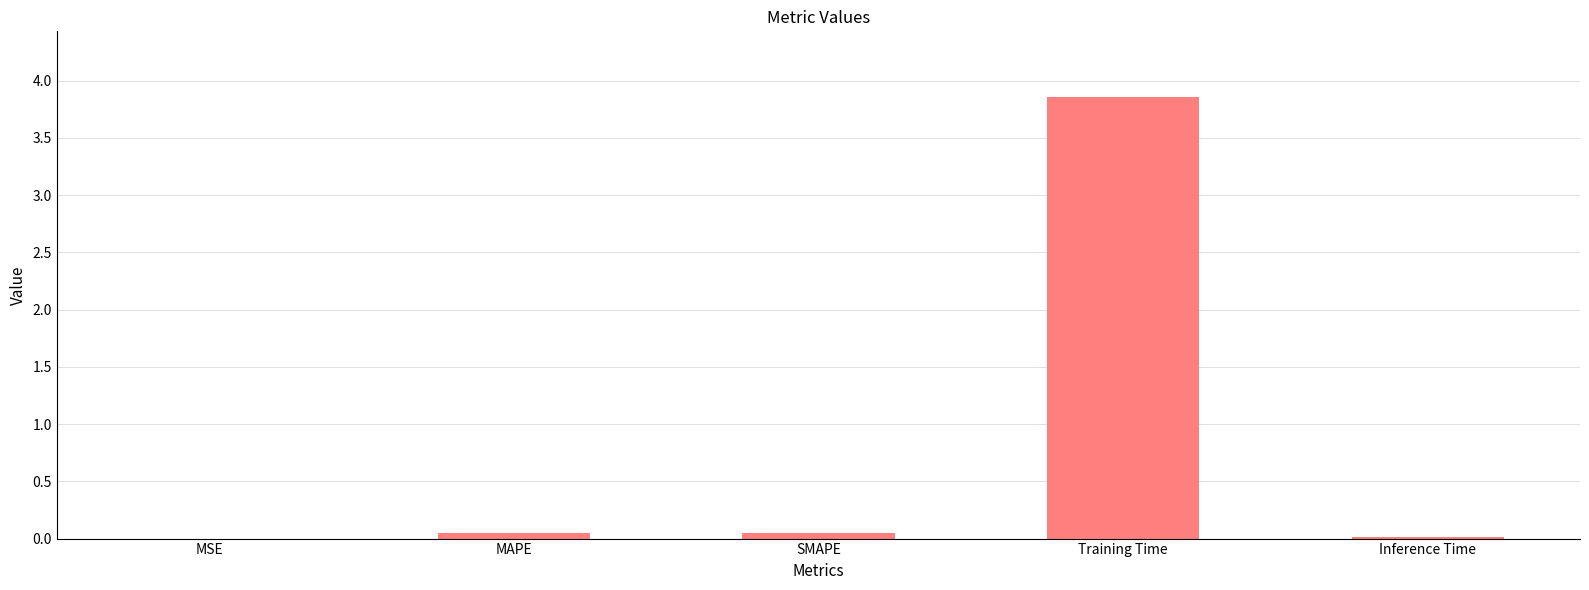

What is the change in value from Training Time to Inference Time?

-3.8